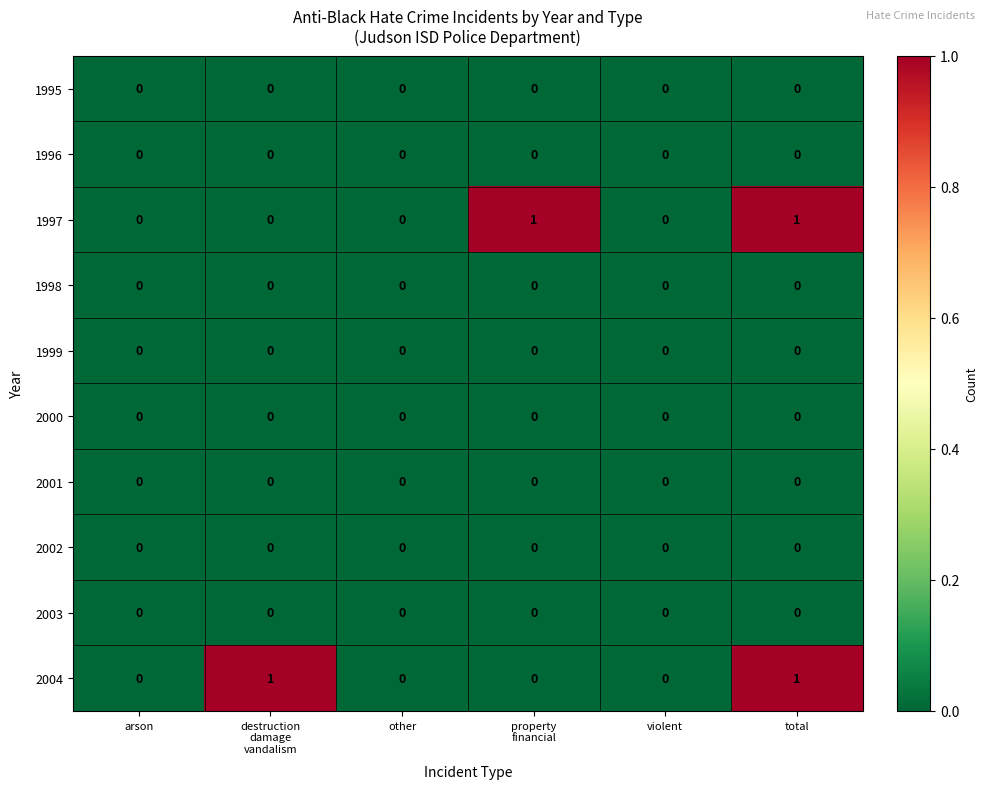

The value of 2001 at other is 0. True or false?

True